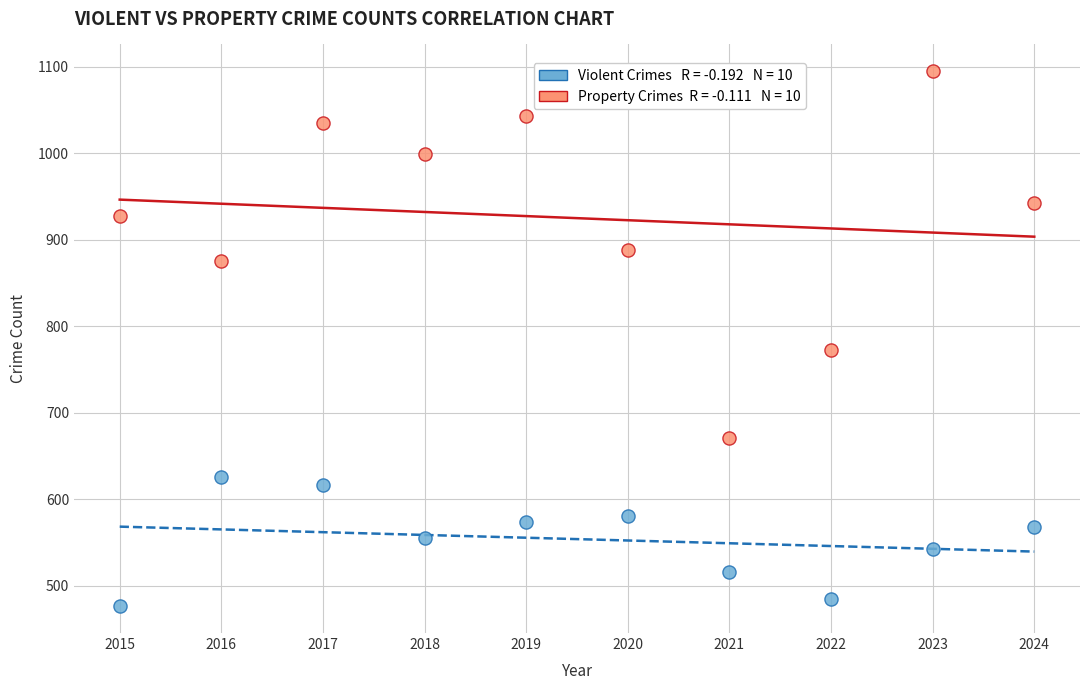

Across all data points, what is the range of Y values (max minus min)?

619